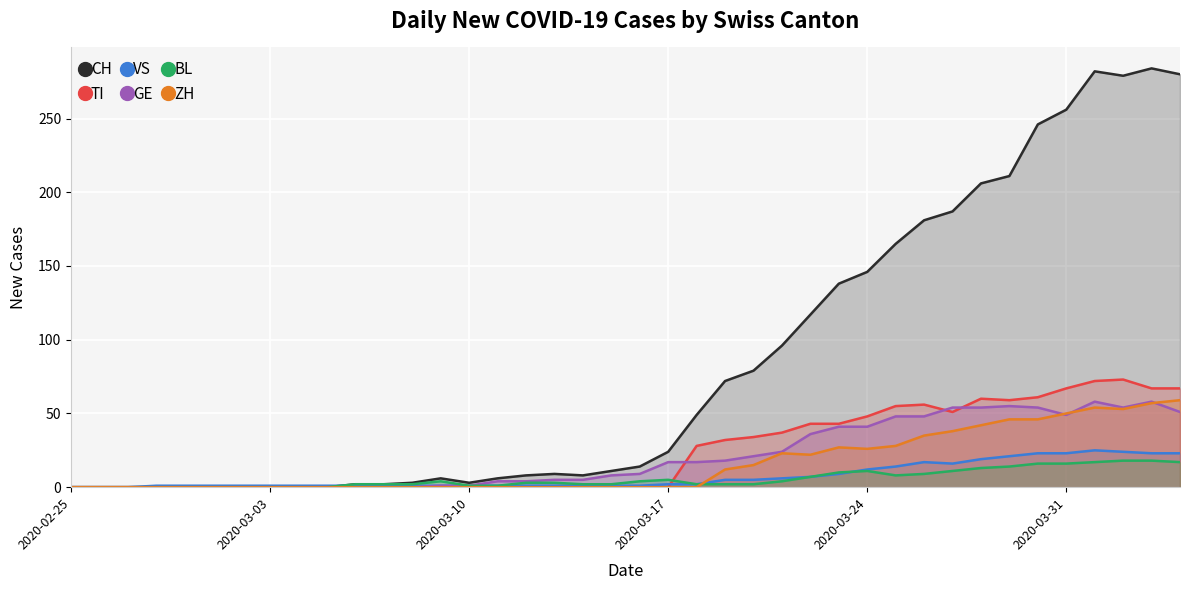

Which series has the largest range (max minus min)?

CH